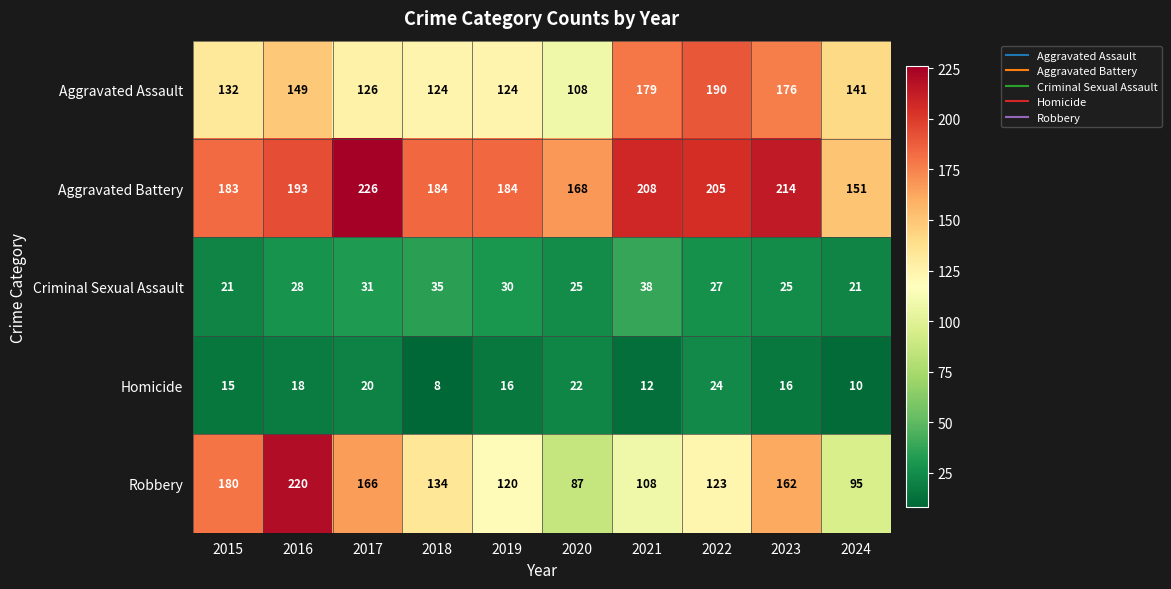

The value of Aggravated Assault at 2024 is 141. True or false?

True